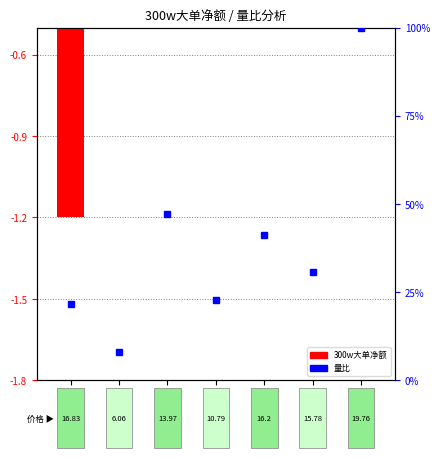

What is the label of the 3rd bar from the left?

国光电器